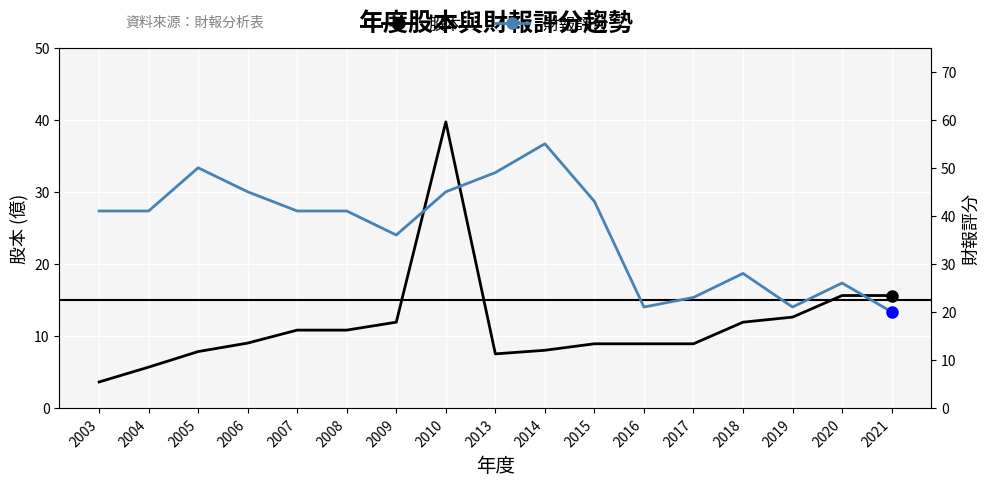

Which series has the widest spread of values?

股本